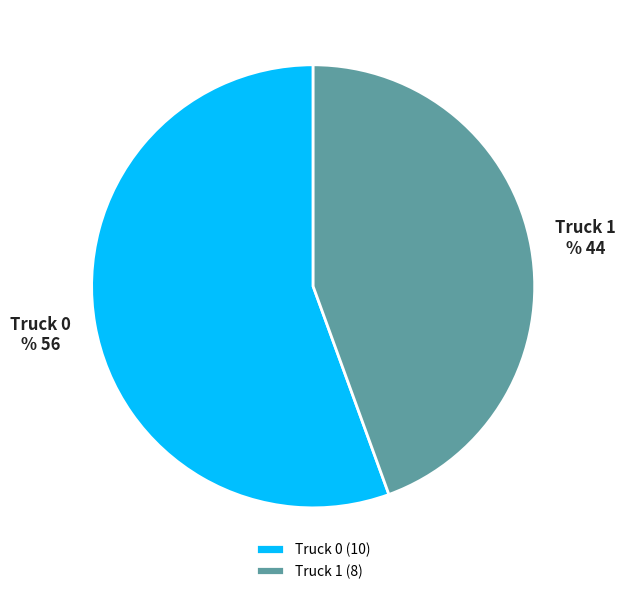

Count the number of slices in the pie.

2